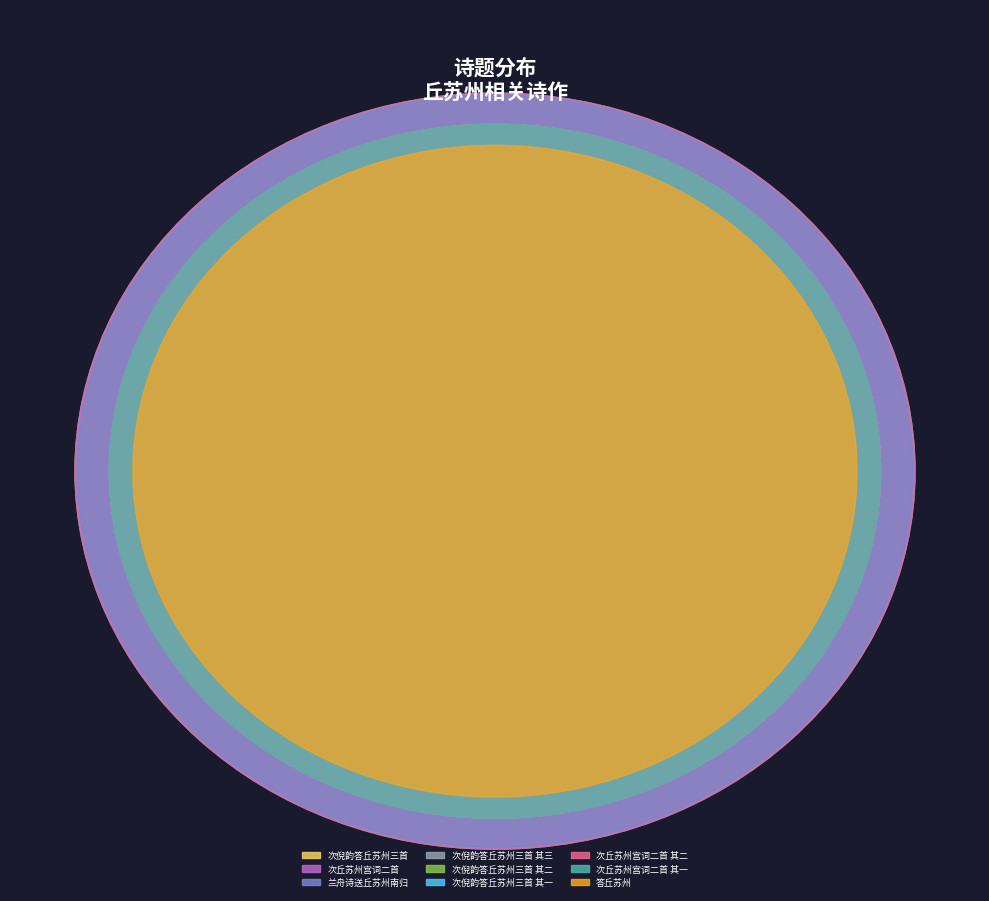

To the nearest percent, what portion does 次倪韵答丘苏州三首 其一 represent?

11%